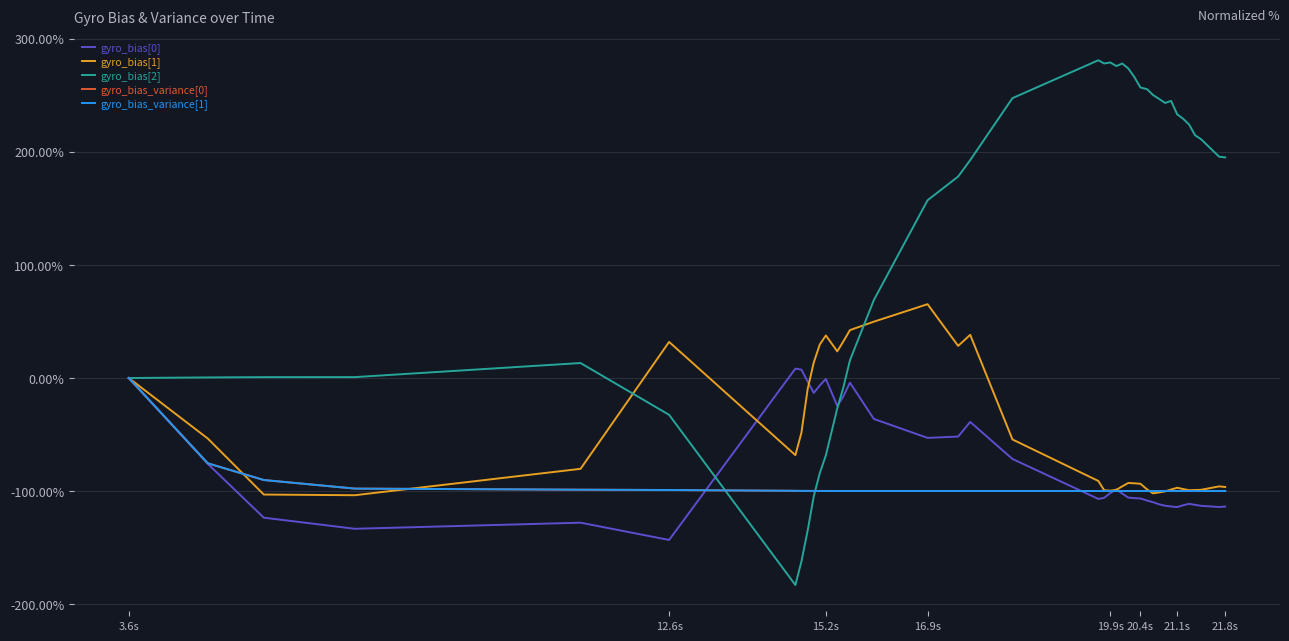

Which series has the widest spread of values?

gyro_bias[2]